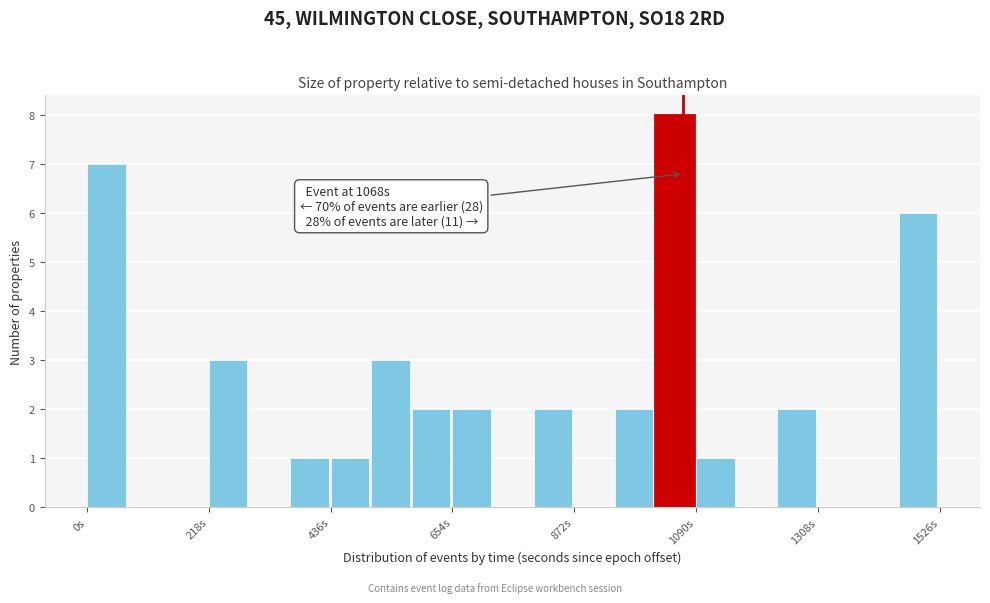

Around what value on the x-axis is the tallest bar? Give the approximate position of its centre, as read against the axis.

1050